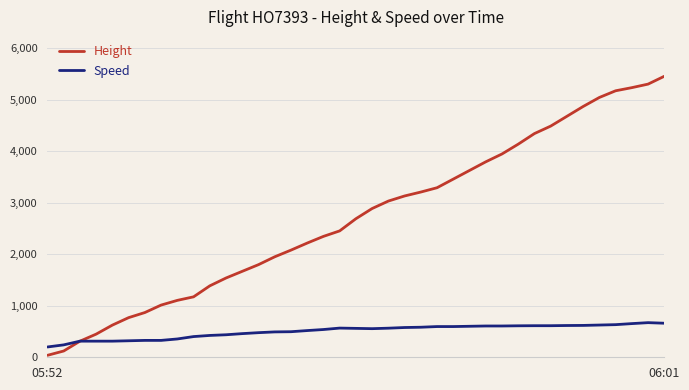

After their last crossing, which series has the higher values: Height or Speed?

Height